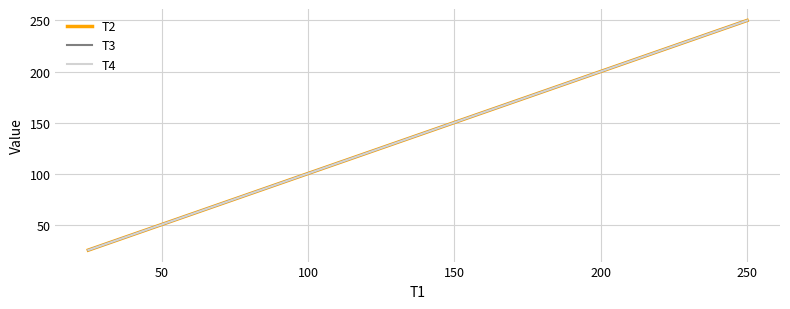

What are all the series names shown in the legend?

T2, T3, T4